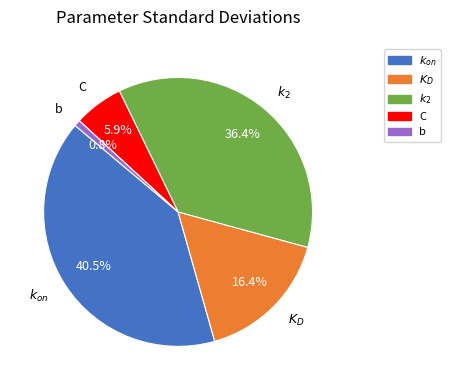

Is there any slice that represents more than half of the pie?

No